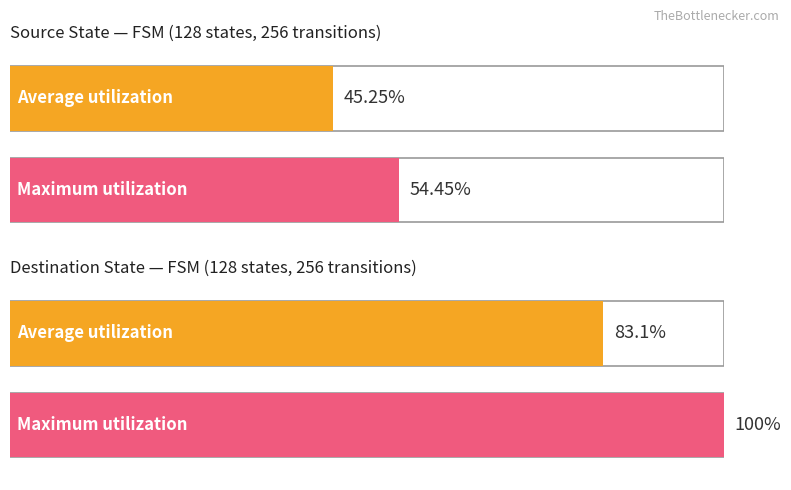

Reading left to right, list all the values displayed in this chart.

Average utilization: 45.2	83.1
Maximum utilization: 54.5	100.0